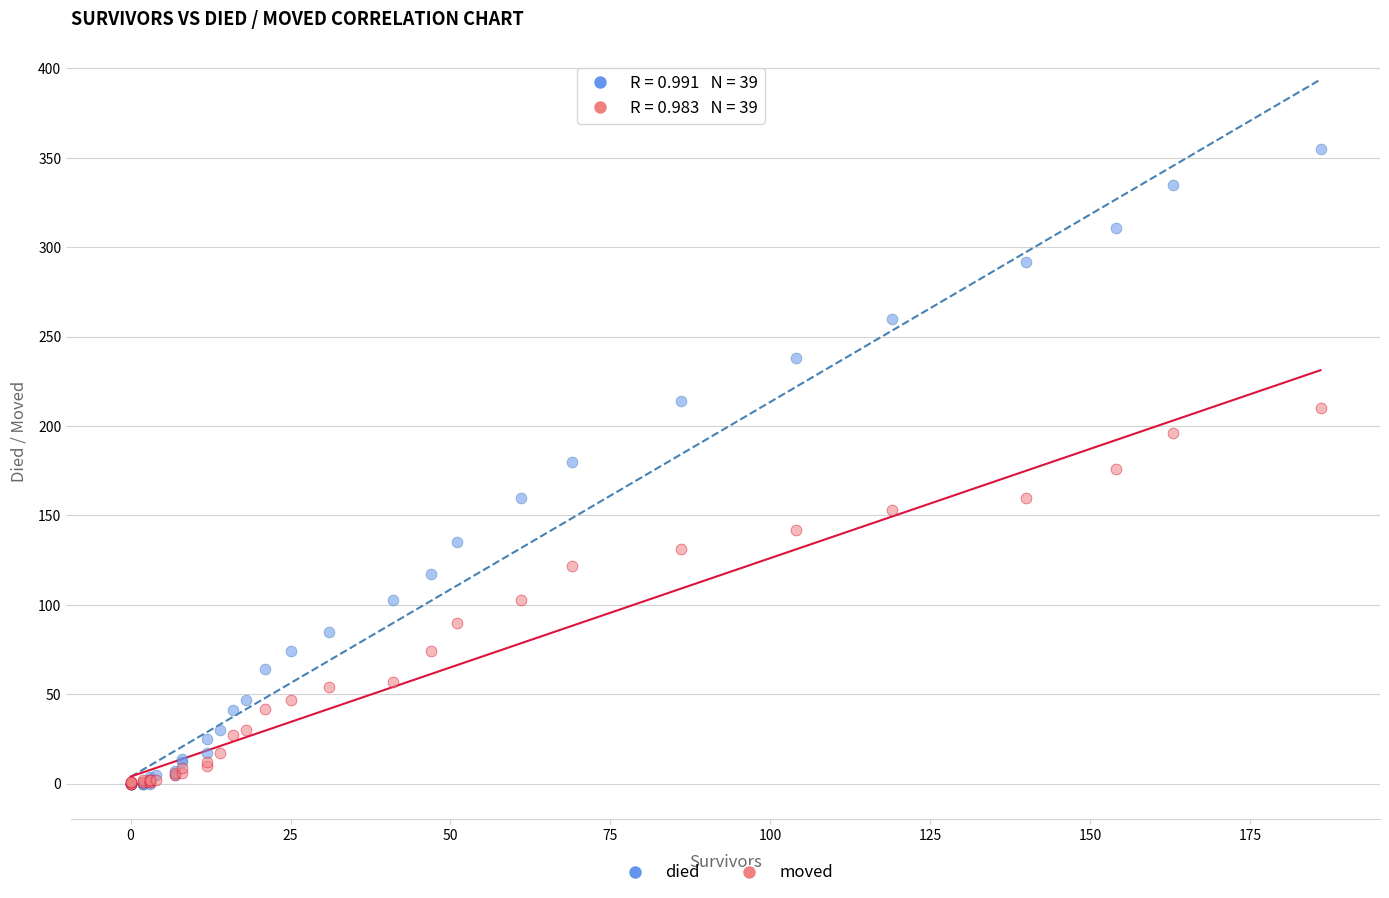

What are all the series names shown in the legend?

died, moved